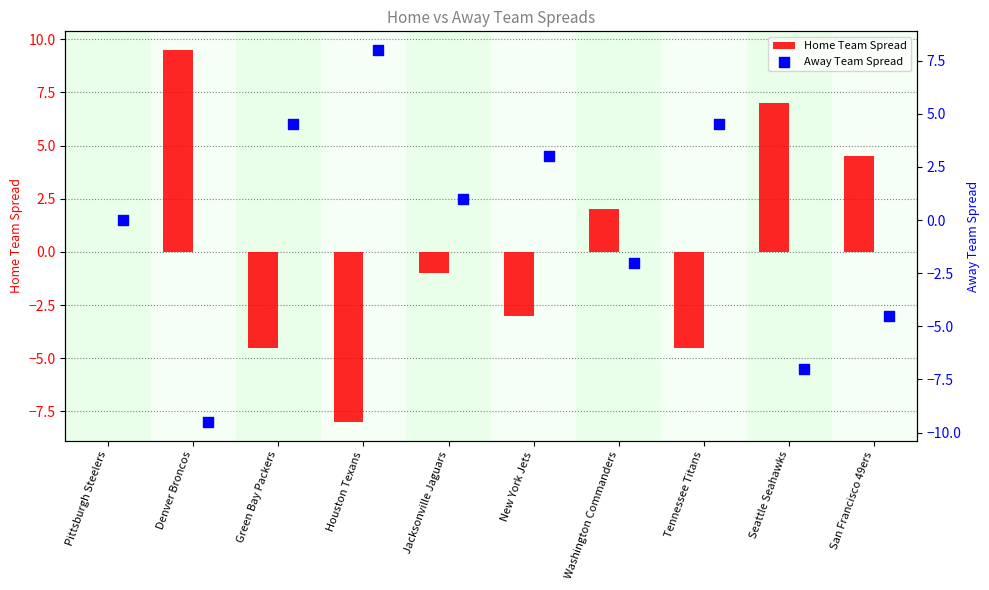

Is the value of Home Team Spread at San Francisco 49ers greater than the value of Away Team Spread at Houston Texans?

No